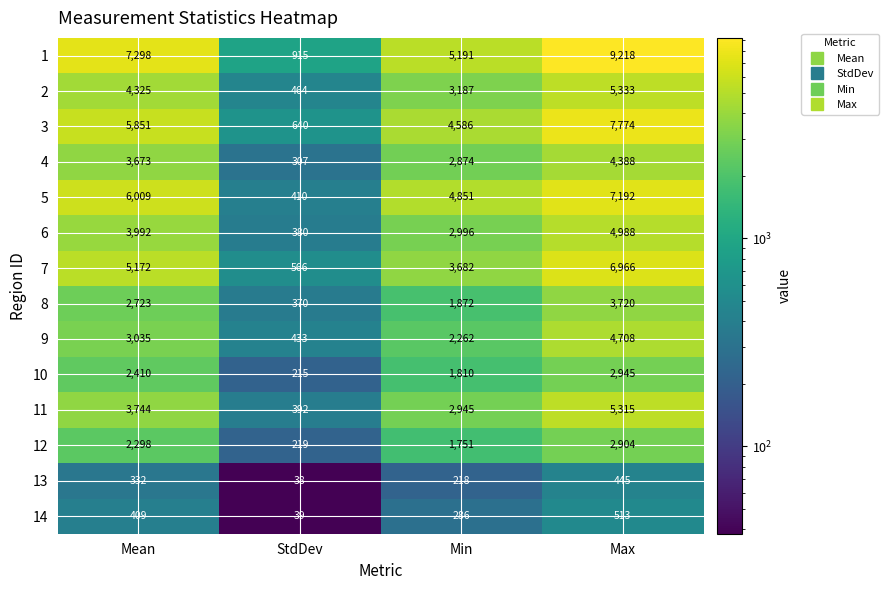

Which category has the highest value across all series?

Max